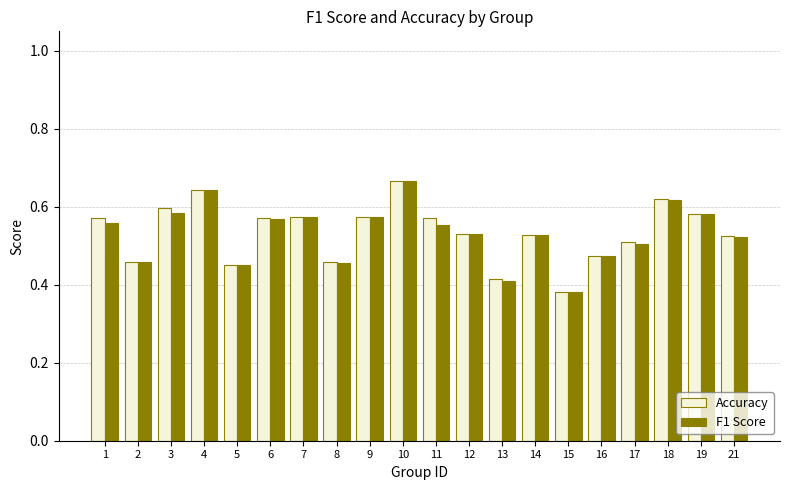

How many distinct data groups are displayed?

2